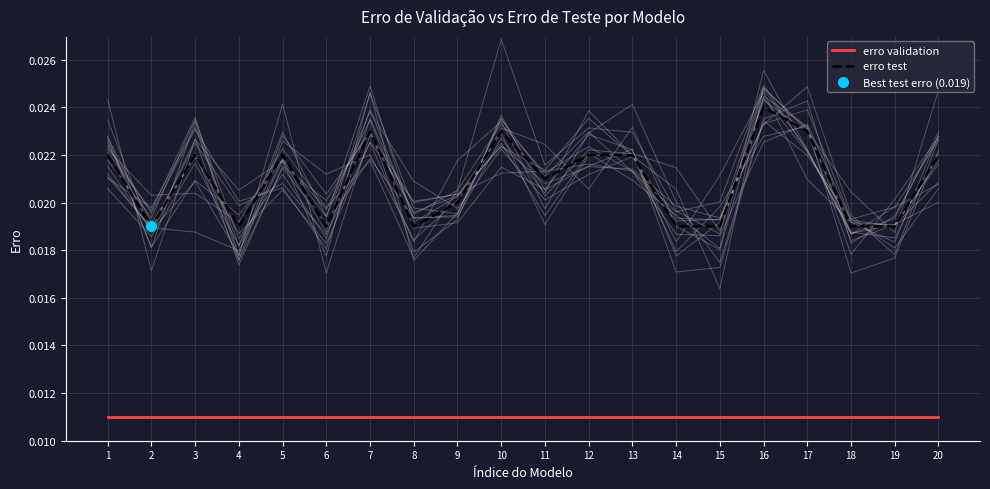

Is this an area chart (filled region under the line)?

No